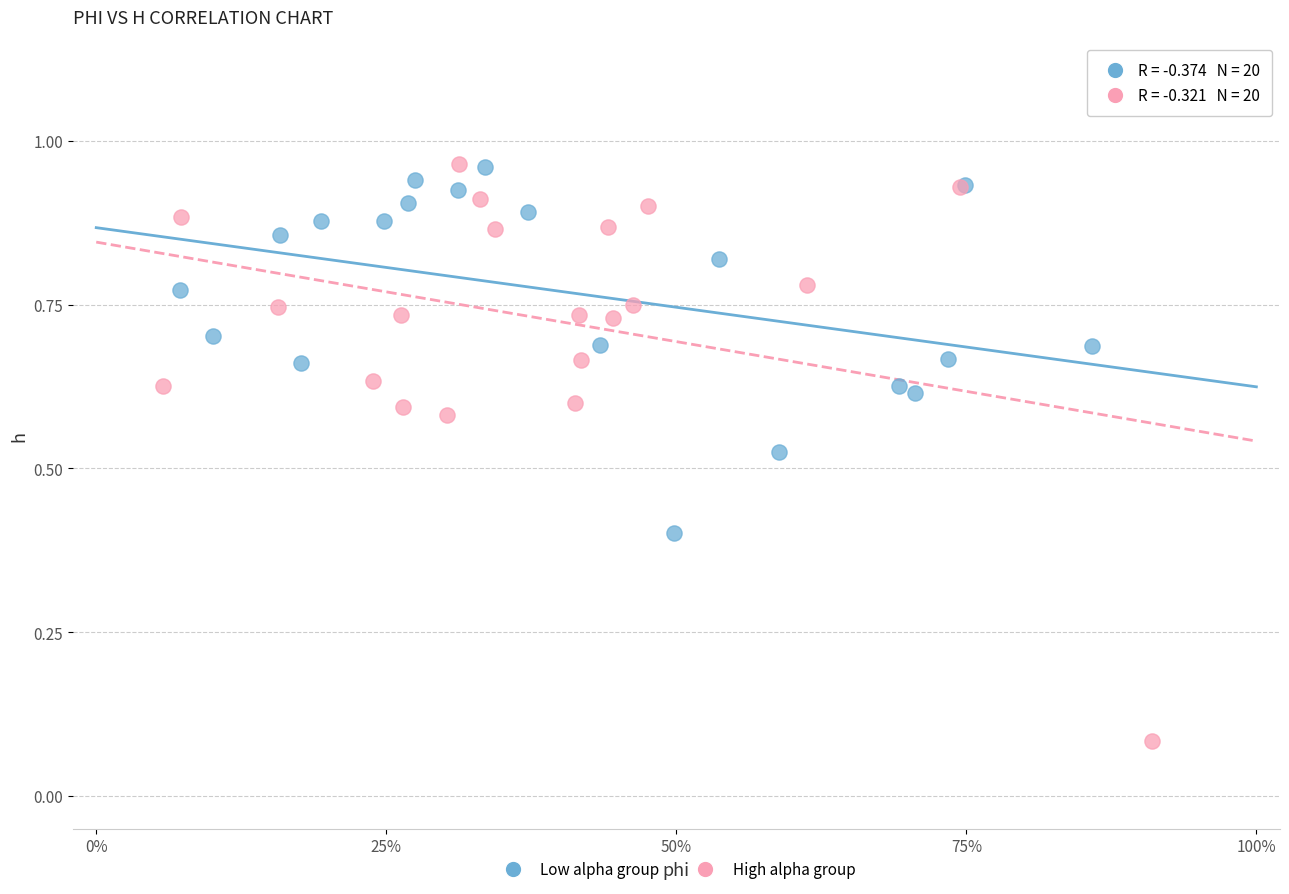

Which series has the widest spread of Y values?

High alpha group